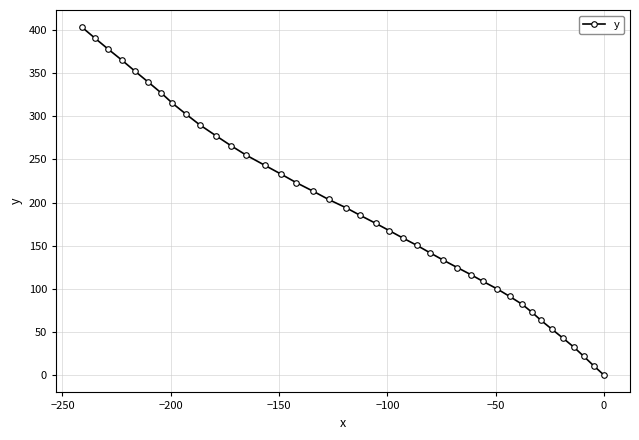

How many distinct data groups are displayed?

1